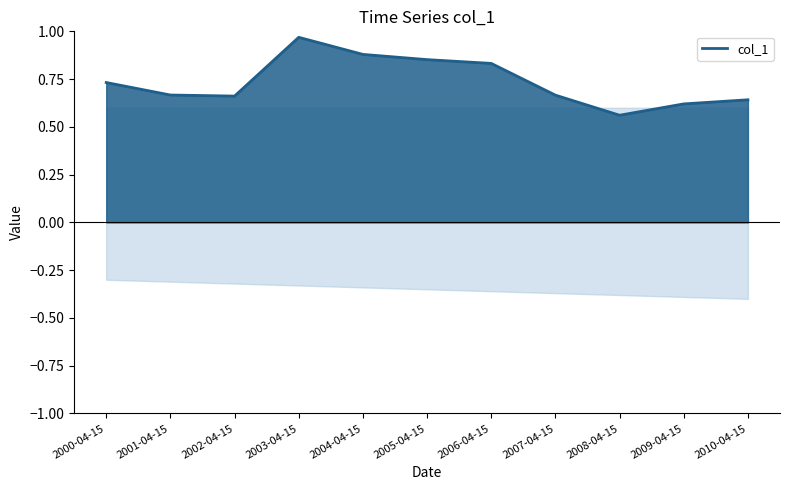

What is the label of the 1st point from the left?

2000-04-15